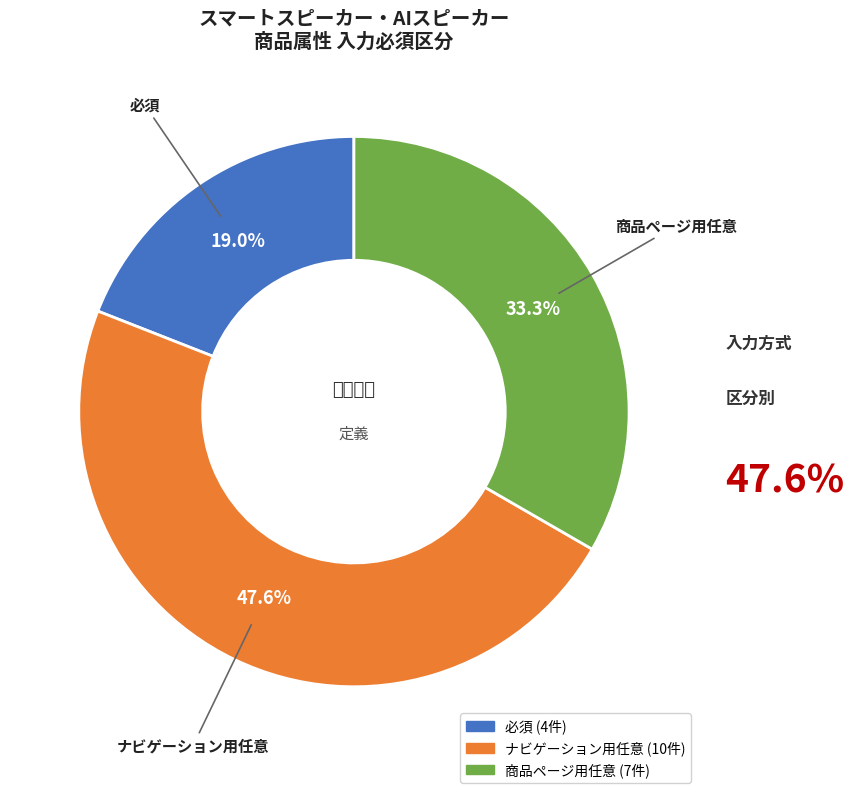

Rank the categories by value from highest to lowest.

ナビゲーション用任意, 商品ページ用任意, 必須